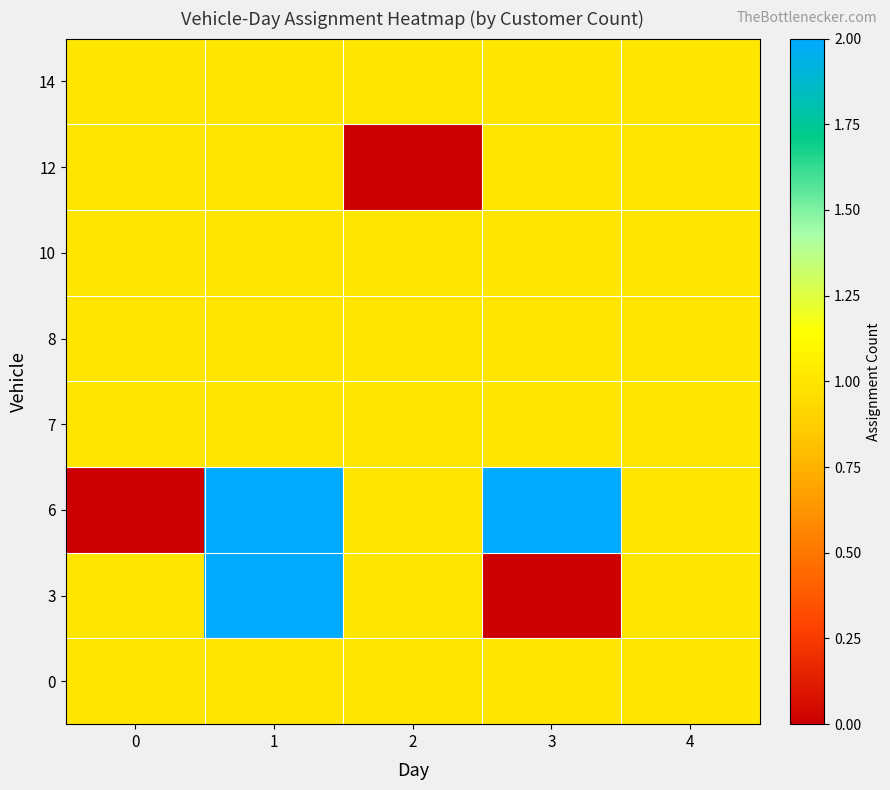

Which series has the largest range (max minus min)?

3